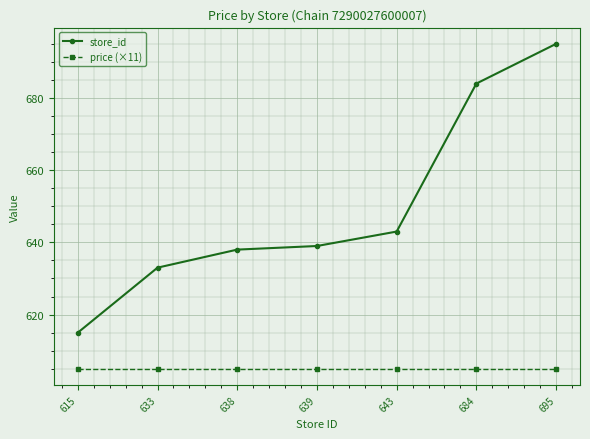

What is the sum of all price (×11) values?

4235